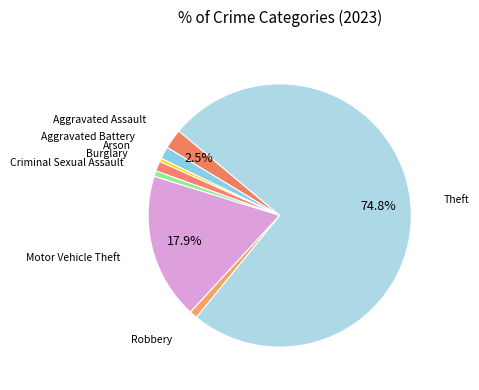

How many slices are in this pie chart?

8